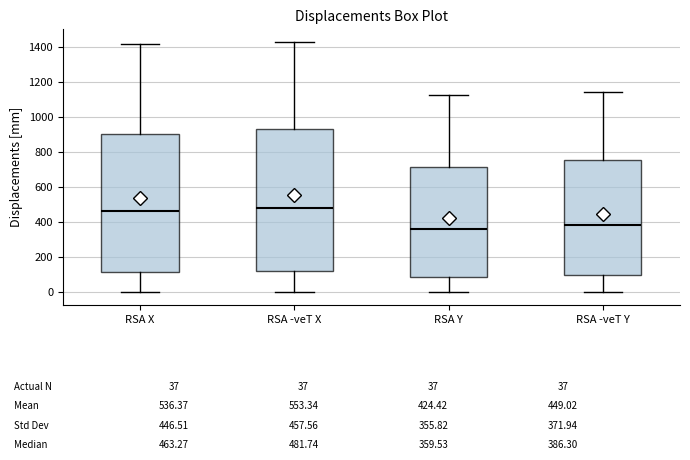

Comparing the boxes themselves (not the whiskers), which one is the tallest?

RSA -veT X